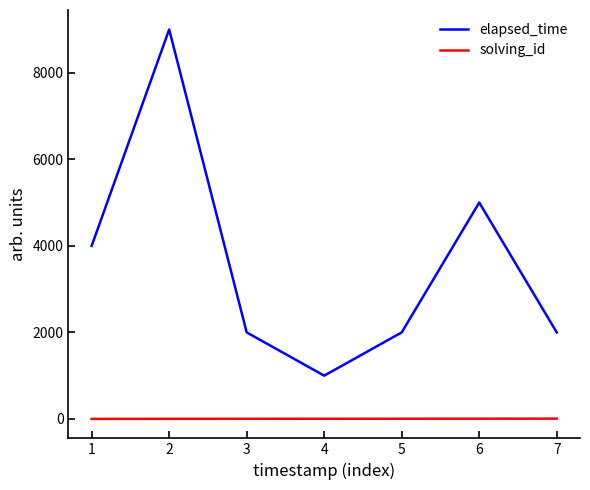

What is the sum of the elapsed_time values at 1 and 5?

6000